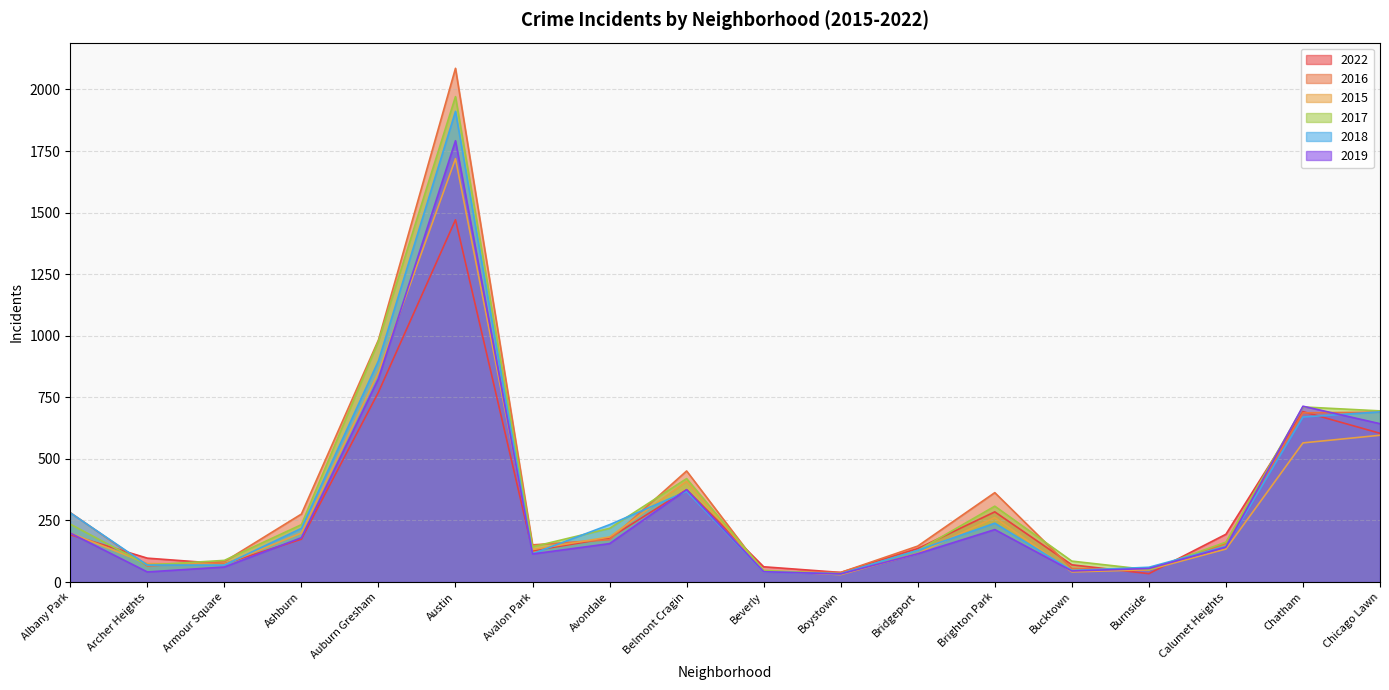

How many intersections are there between 2018 and 2016?

9